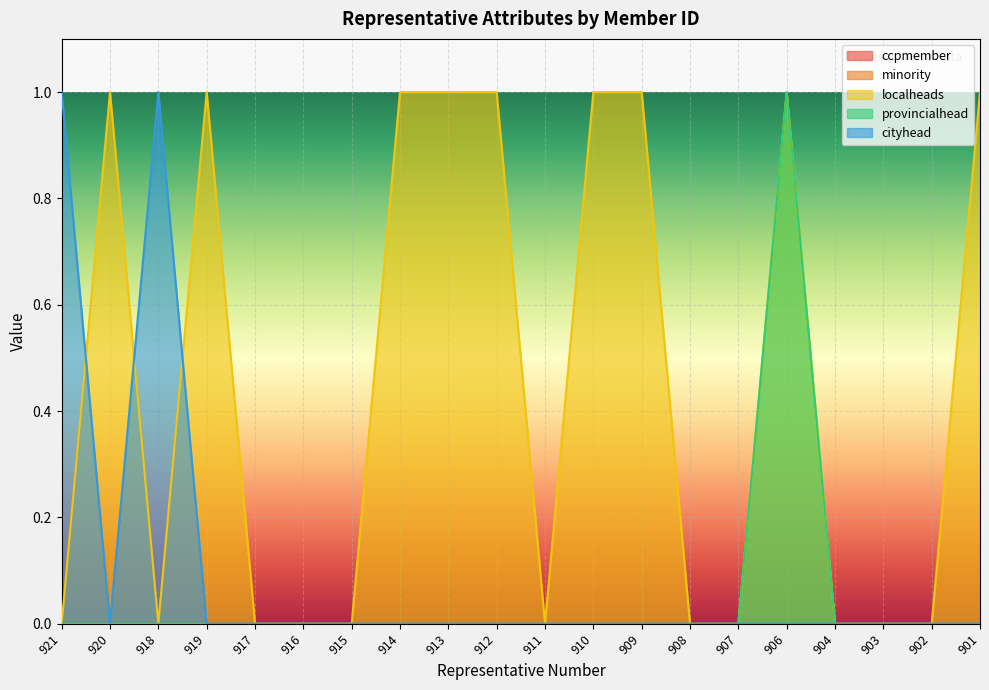

True or false: provincialhead and cityhead cross at least once.

False